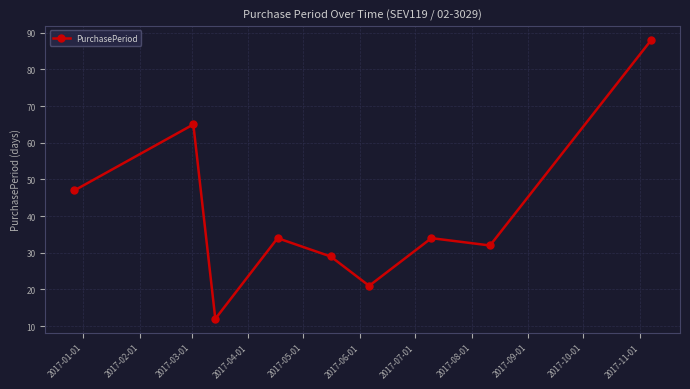

How many categories are shown in the chart?

9